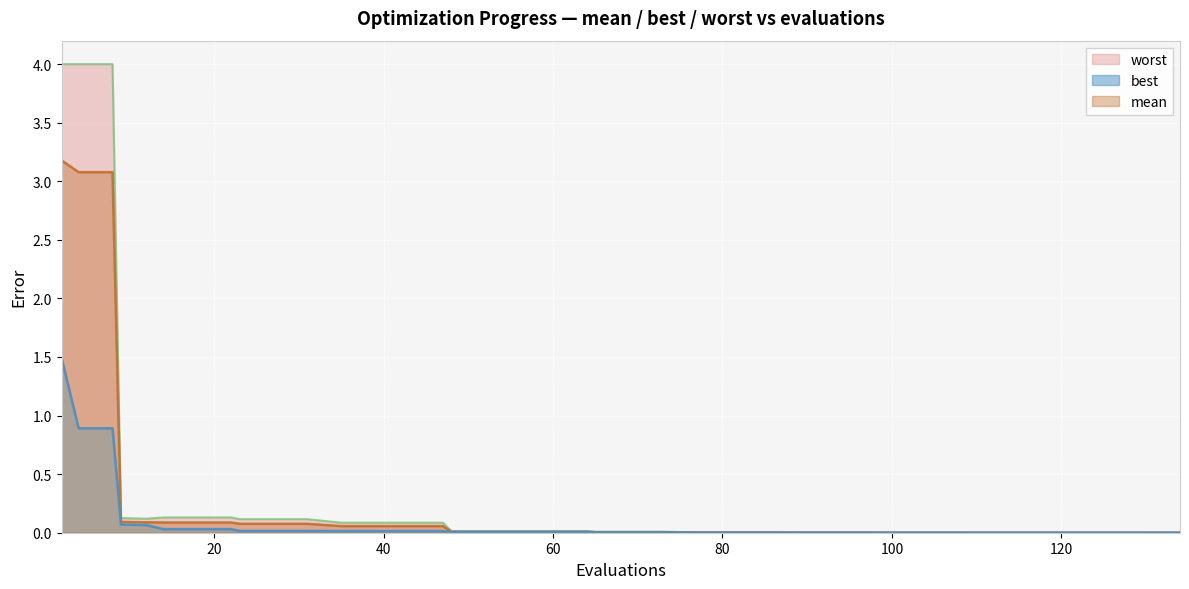

True or false: worst and best intersect in this chart.

False